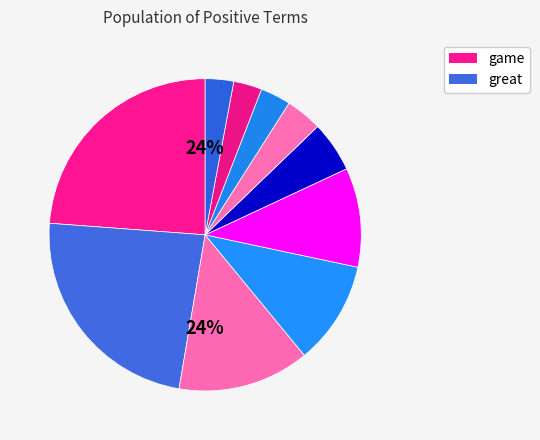

To the nearest percent, what is the combined percentage of game and love?

37%